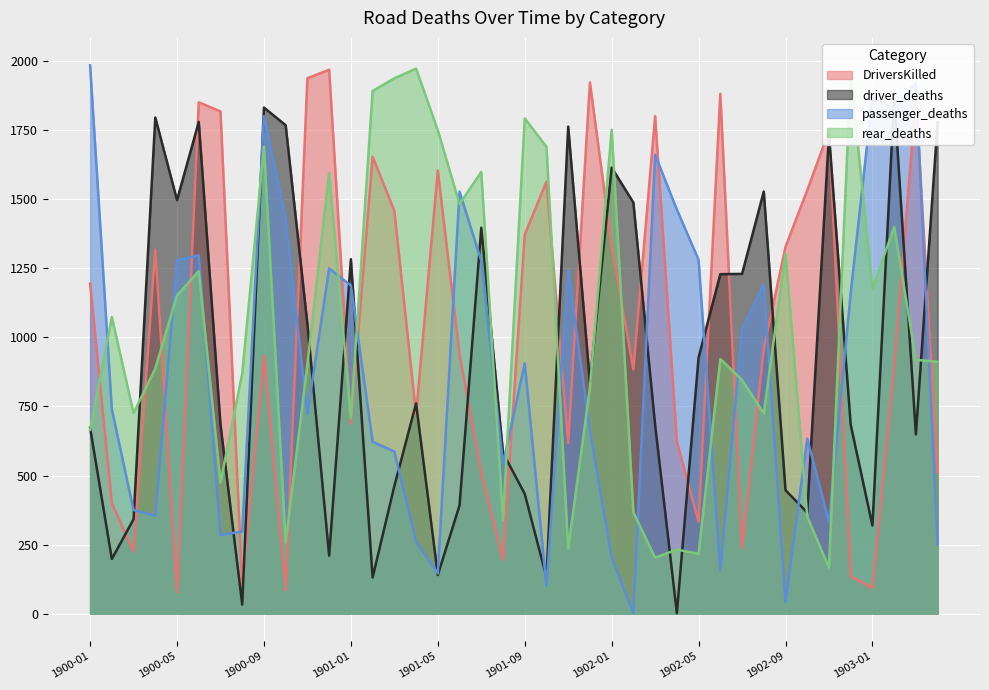

What position from the right is 1901-06?

23